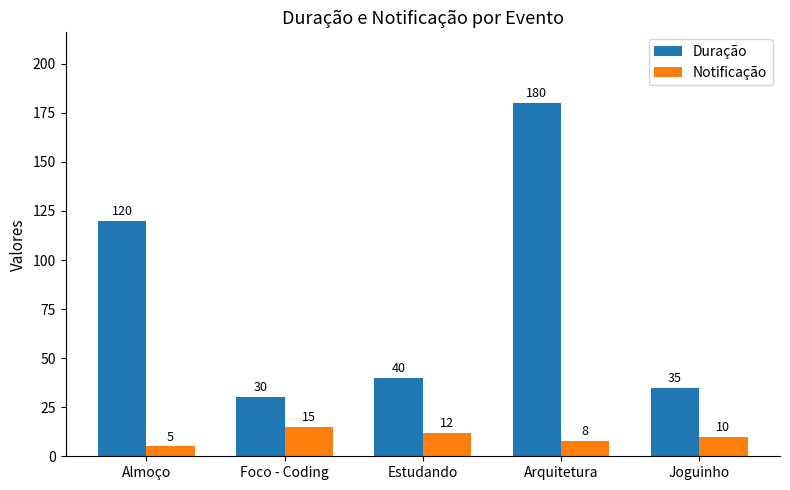

At which category is the sum across all series the highest?

Arquitetura